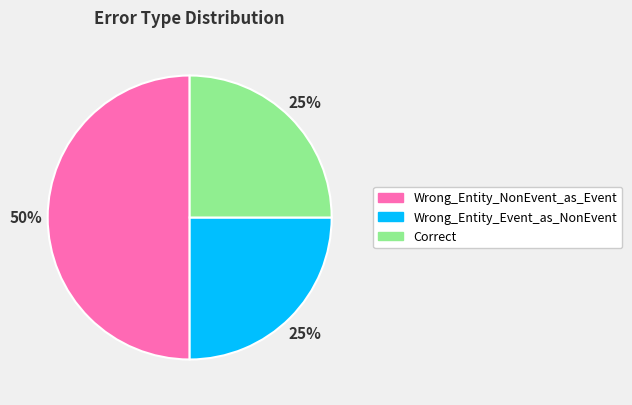

To the nearest percent, what portion does Wrong_Entity_NonEvent_as_Event represent?

50%